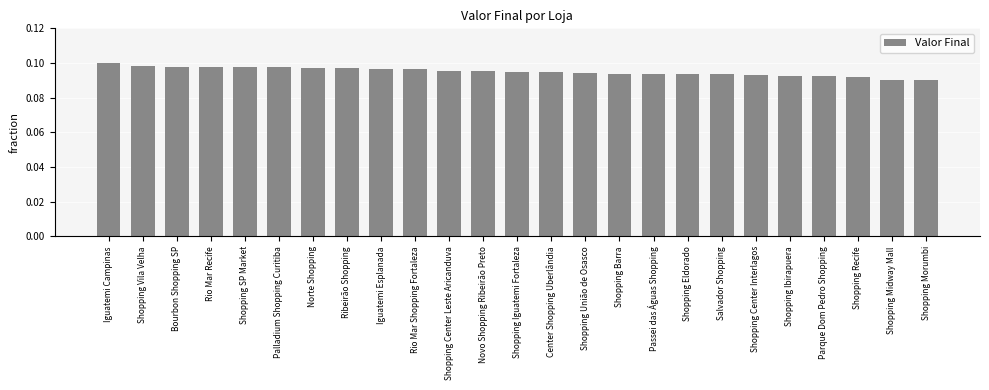

Is it true that the value at Shopping Recife is 0.1?

True